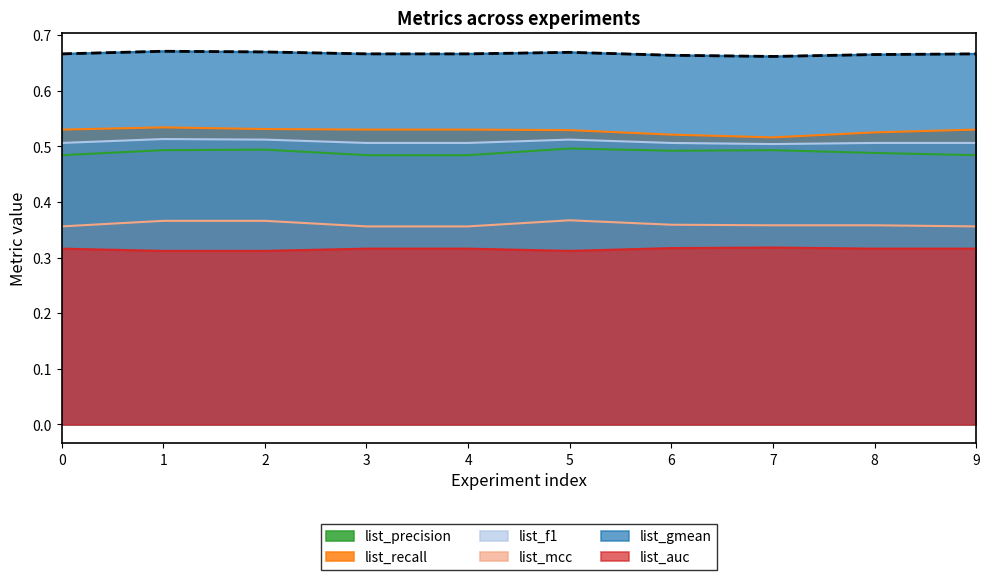

Count the list_precision values in the range 0 to 1.

10